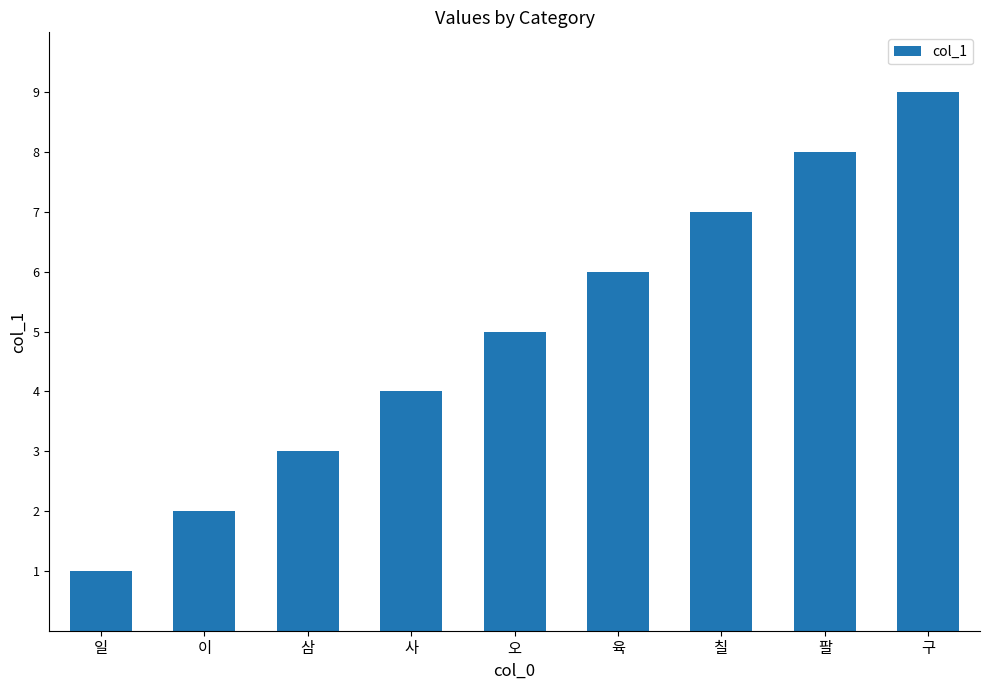

What is the ratio of the value at 사 to the value at 팔?

0.5